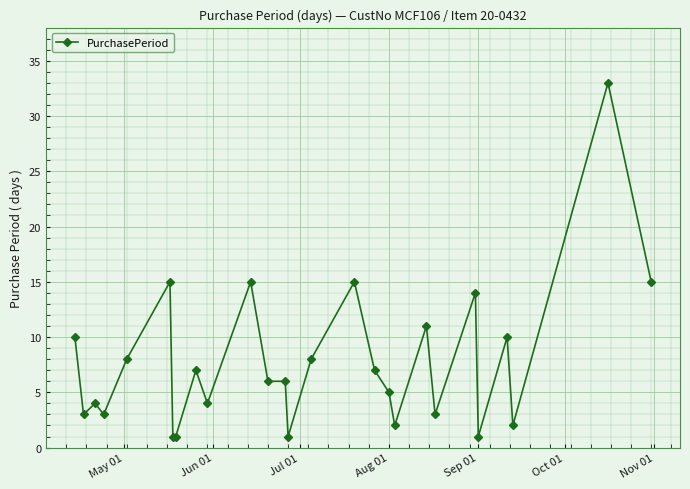

True or false: the data has more than 0 interior local peaks.

True